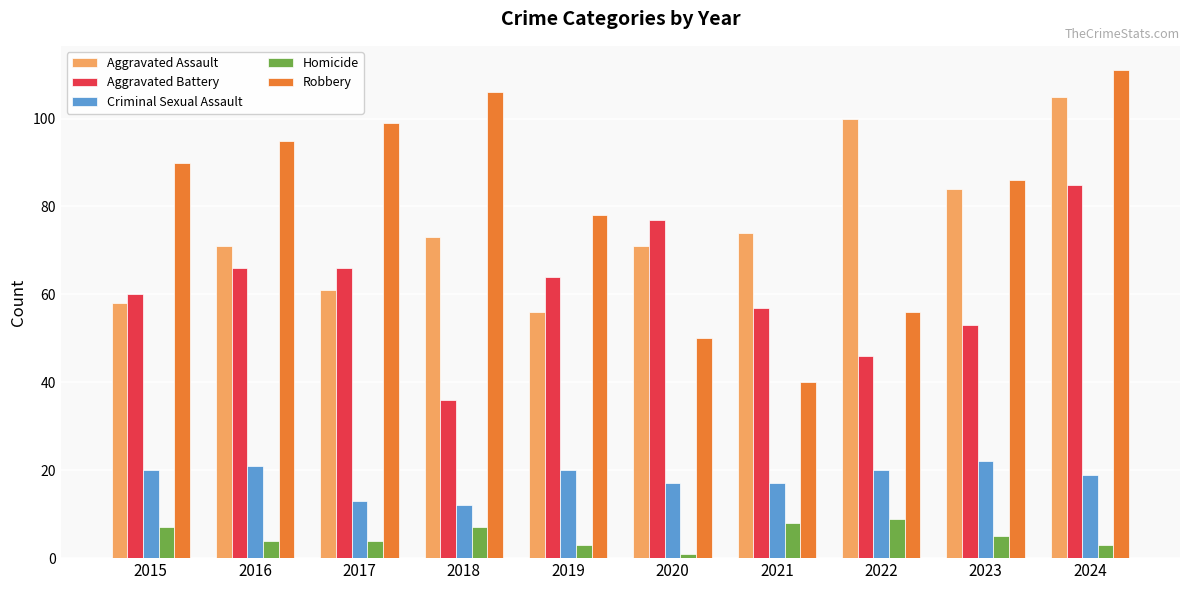

How many distinct data groups are displayed?

5